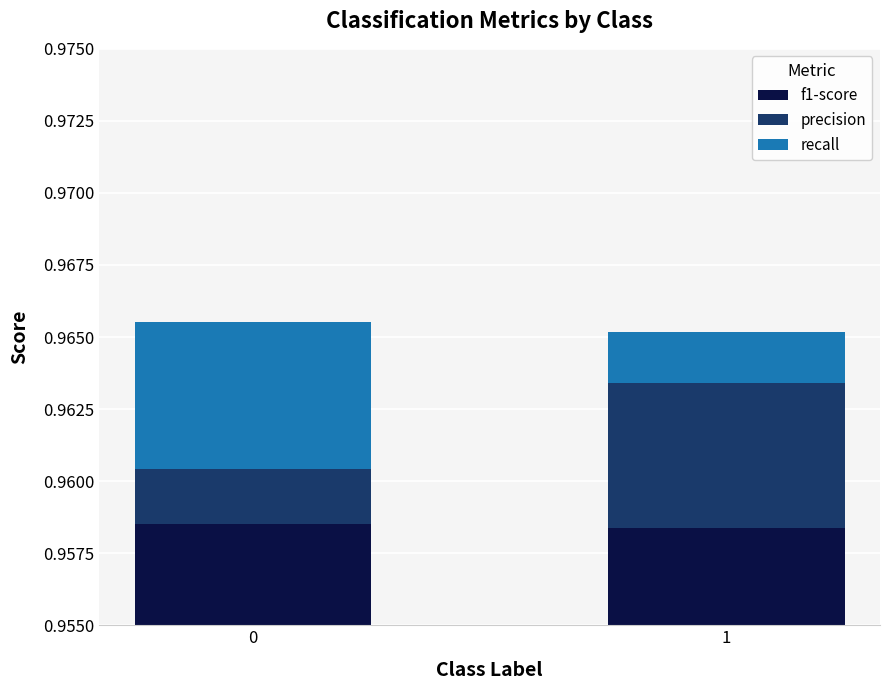

Which series has the widest spread of values?

recall